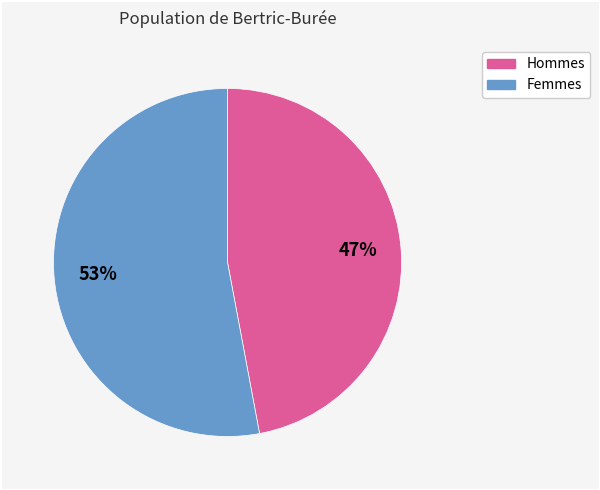

To the nearest percent, what is the difference between the largest and smallest slice percentages?

6%